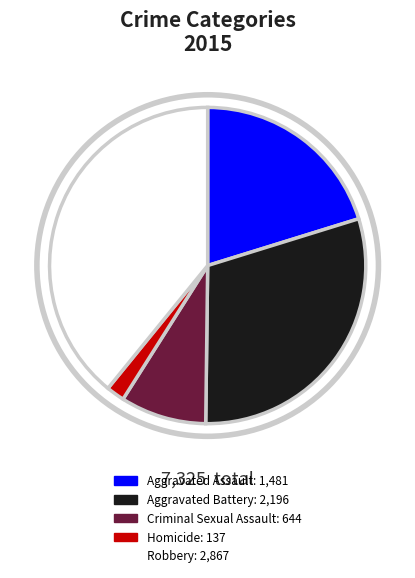

True or false: Robbery accounts for 50% of the total.

False